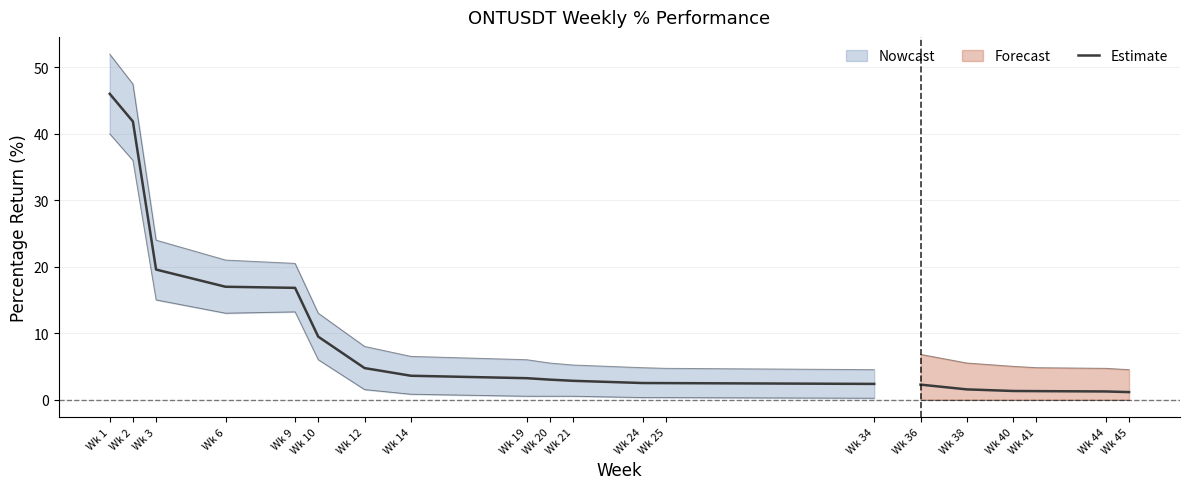

What is the value of the 10th point from the left?

3.0